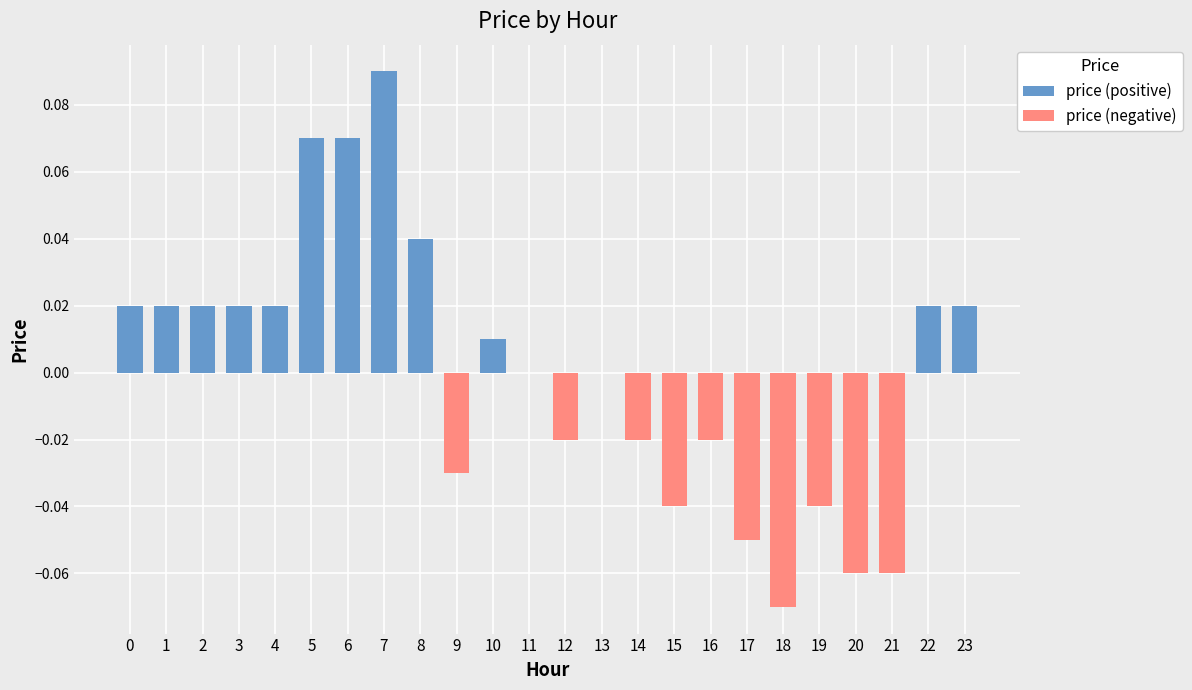

List the labels in order of price (negative) value, largest first.

0, 1, 2, 3, 4, 5, 6, 7, 8, 10, 11, 13, 22, 23, 12, 14, 16, 9, 15, 19, 17, 20, 21, 18